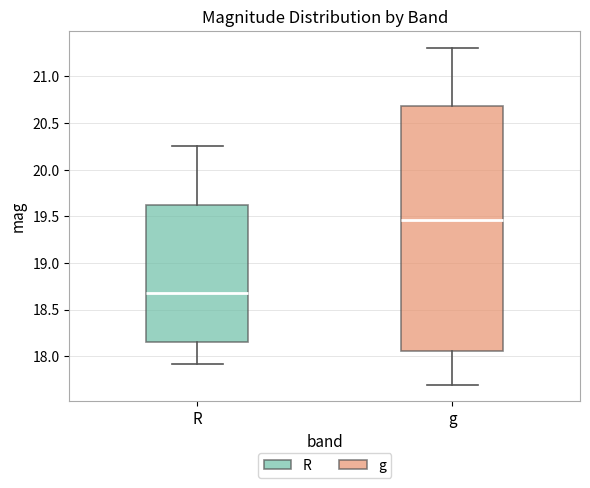

Where does the lower whisker of the box for g end on the y-axis? The values are not printed on the chart, so give them approximately, as read against the axis.

17.70